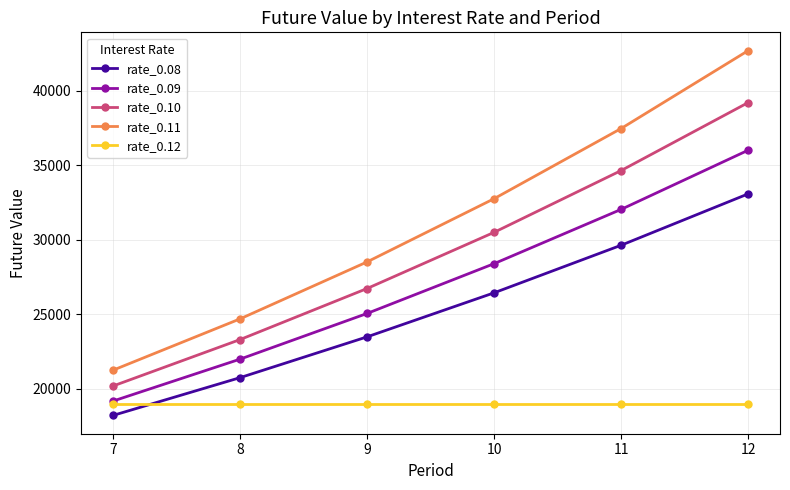

True or false: rate_0.10 and rate_0.12 intersect in this chart.

False